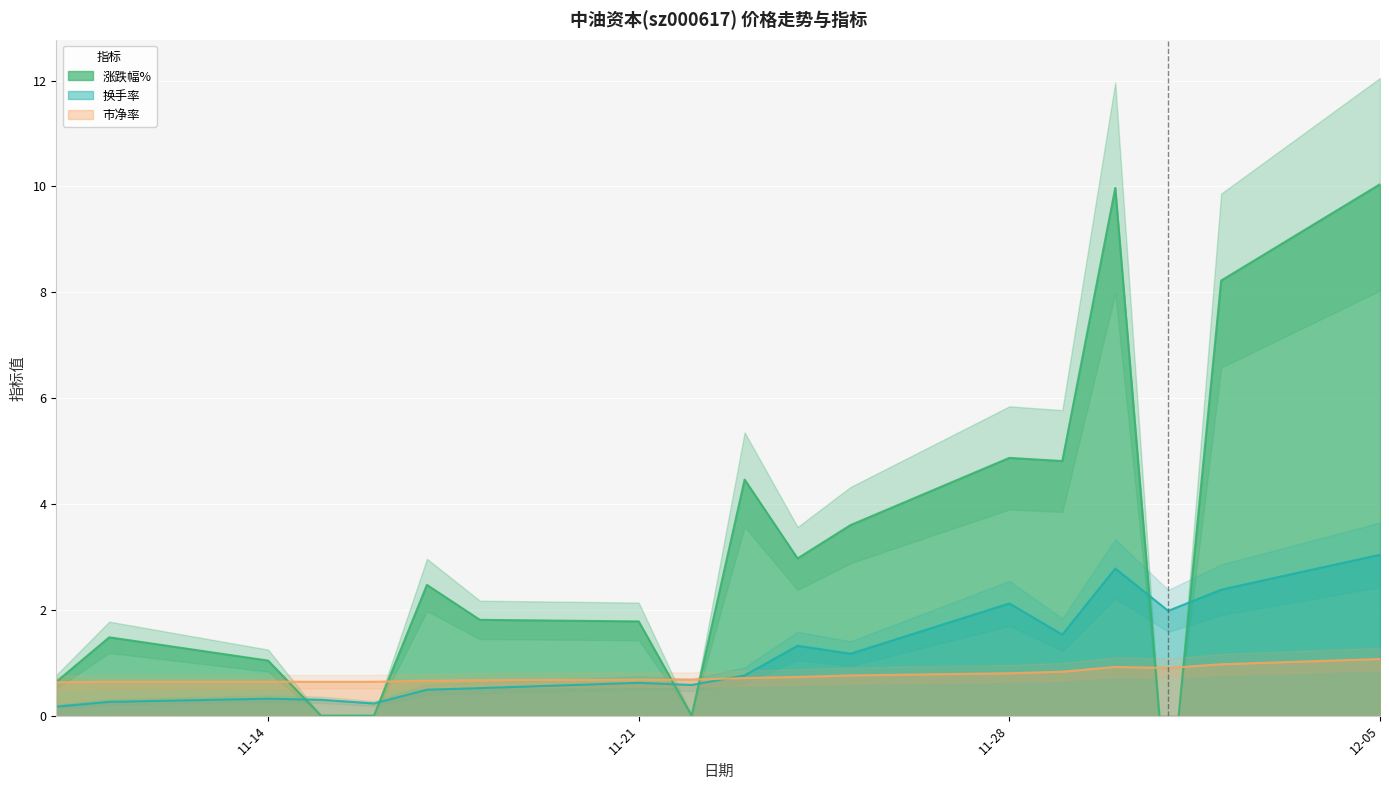

After their last crossing, which series has the higher values: 涨跌幅% or 市净率?

涨跌幅%